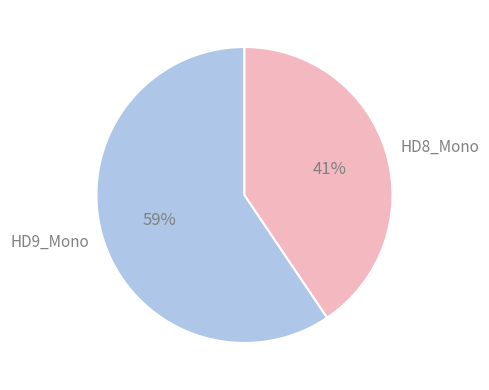

Is it true that HD8_Mono is 48% of the pie?

False